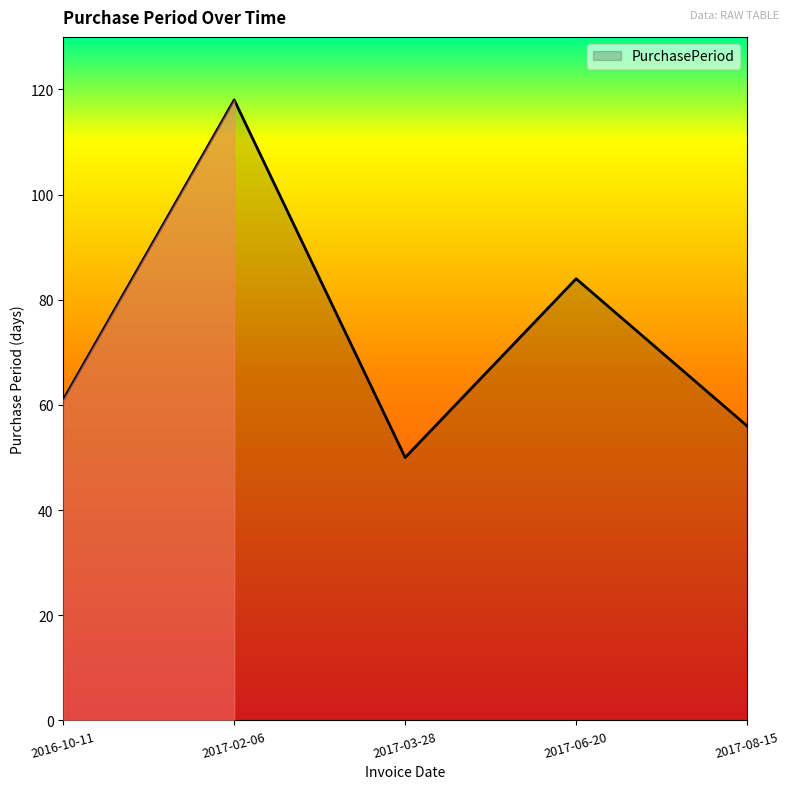

What is the approximate value at 2017-08-15, to the nearest 10?

60